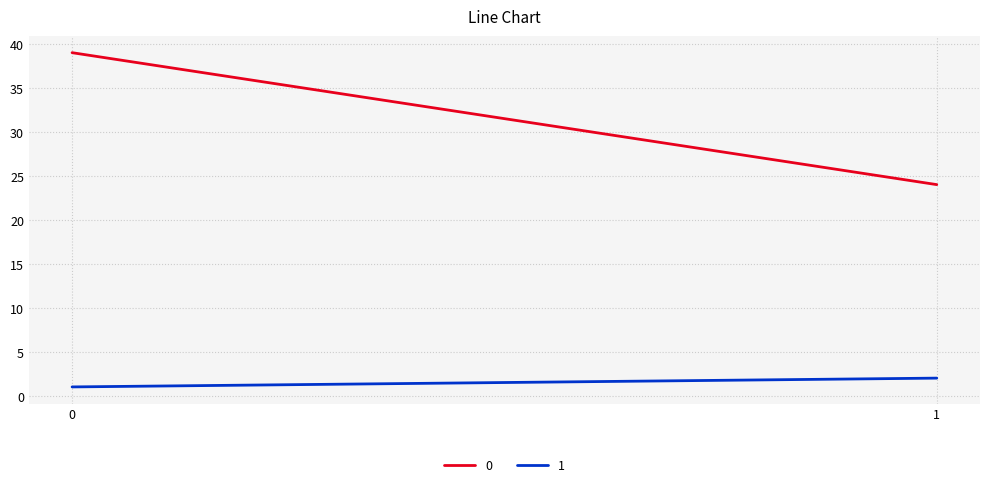

What is the difference between the maximum and minimum values in the 0 series?

15